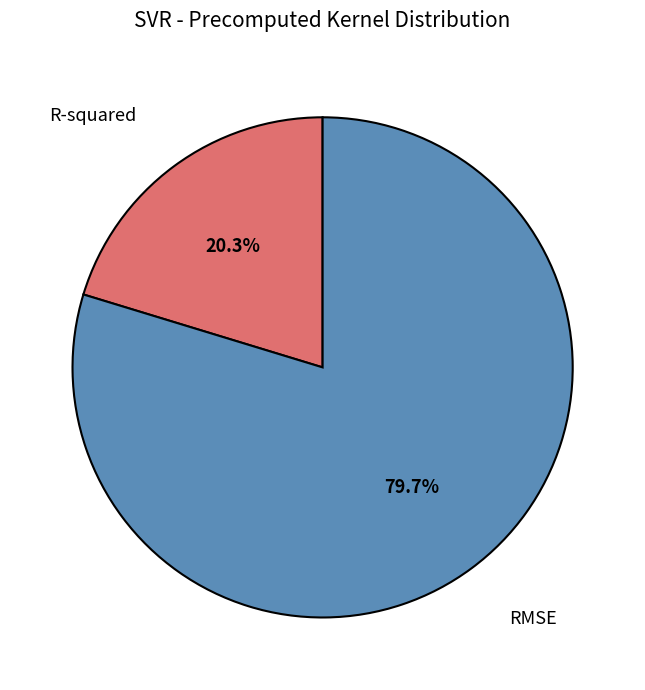

Between RMSE and R-squared, which is larger?

RMSE